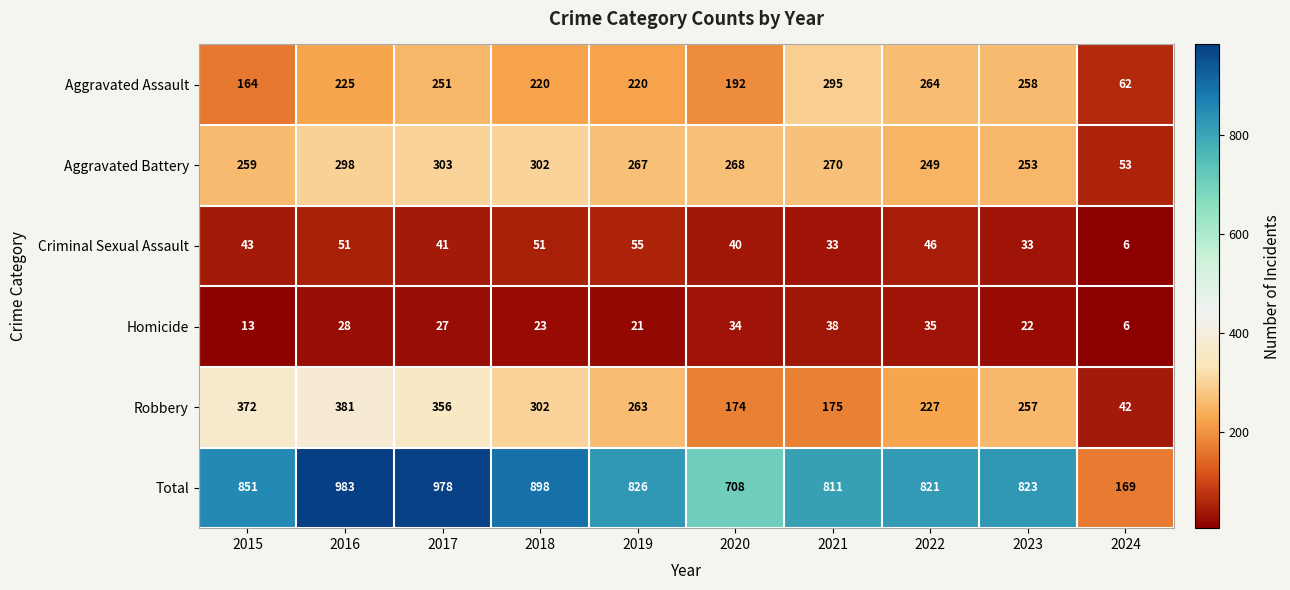

At which label is Aggravated Battery closest to 178?

2022